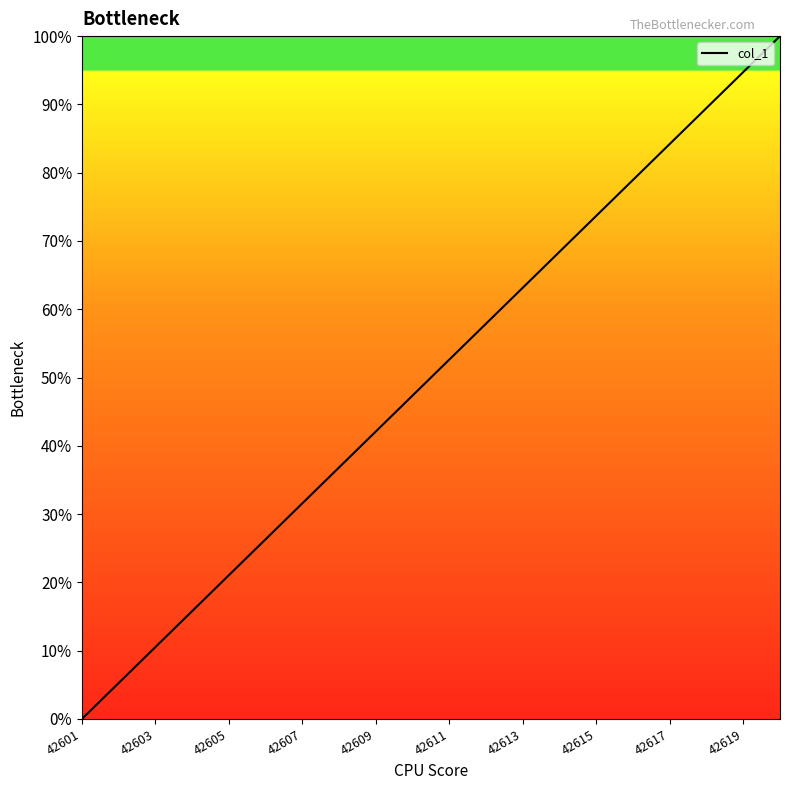

What is the maximum value shown in the chart?

100.0